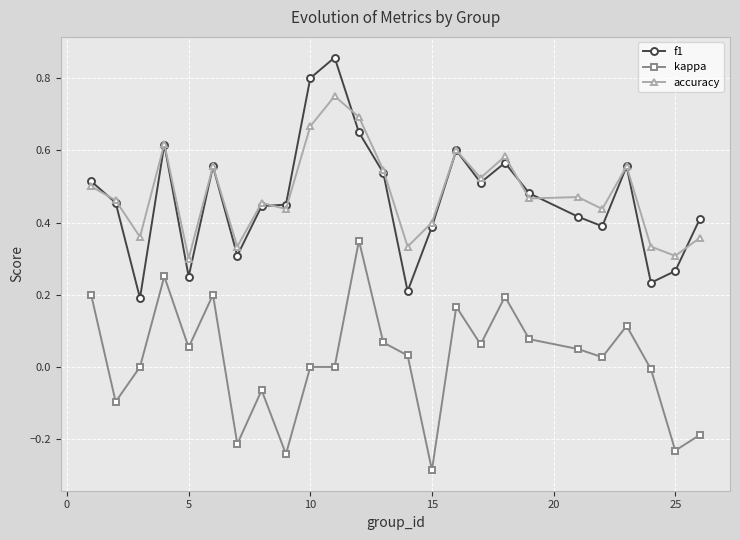

List the series in order of their peak value, highest first.

f1, accuracy, kappa